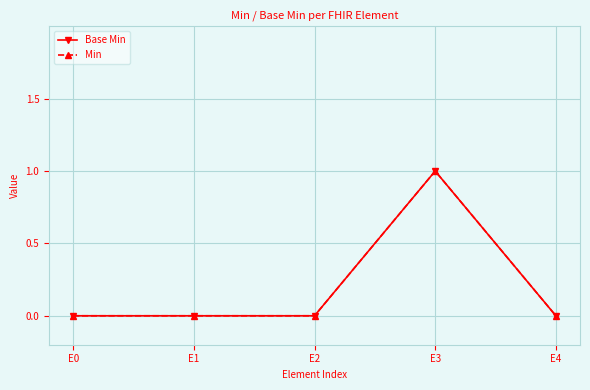

Is this an area chart (filled region under the line)?

No